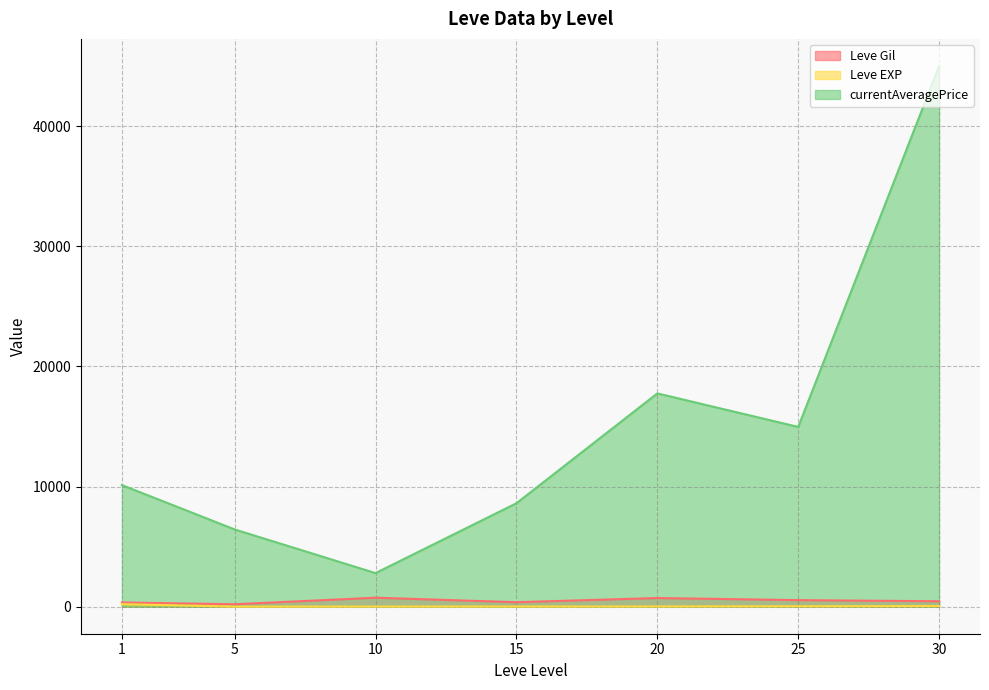

The value of Leve Gil at 20 is 900.3. True or false?

False